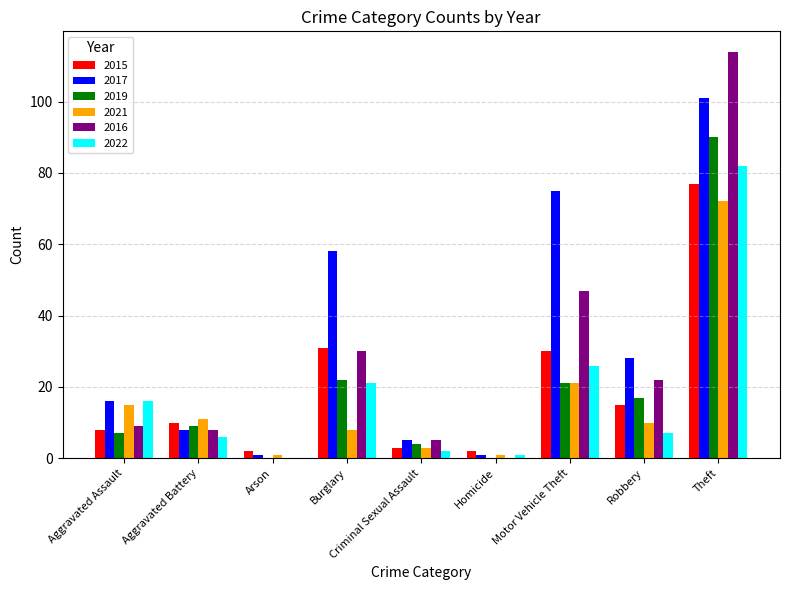

Reading left to right, list all the values displayed in this chart.

2015: 8	10	2	31	3	2	30	15	77
2017: 16	8	1	58	5	1	75	28	101
2019: 7	9	0	22	4	0	21	17	90
2021: 15	11	1	8	3	1	21	10	72
2016: 9	8	0	30	5	0	47	22	114
2022: 16	6	0	21	2	1	26	7	82